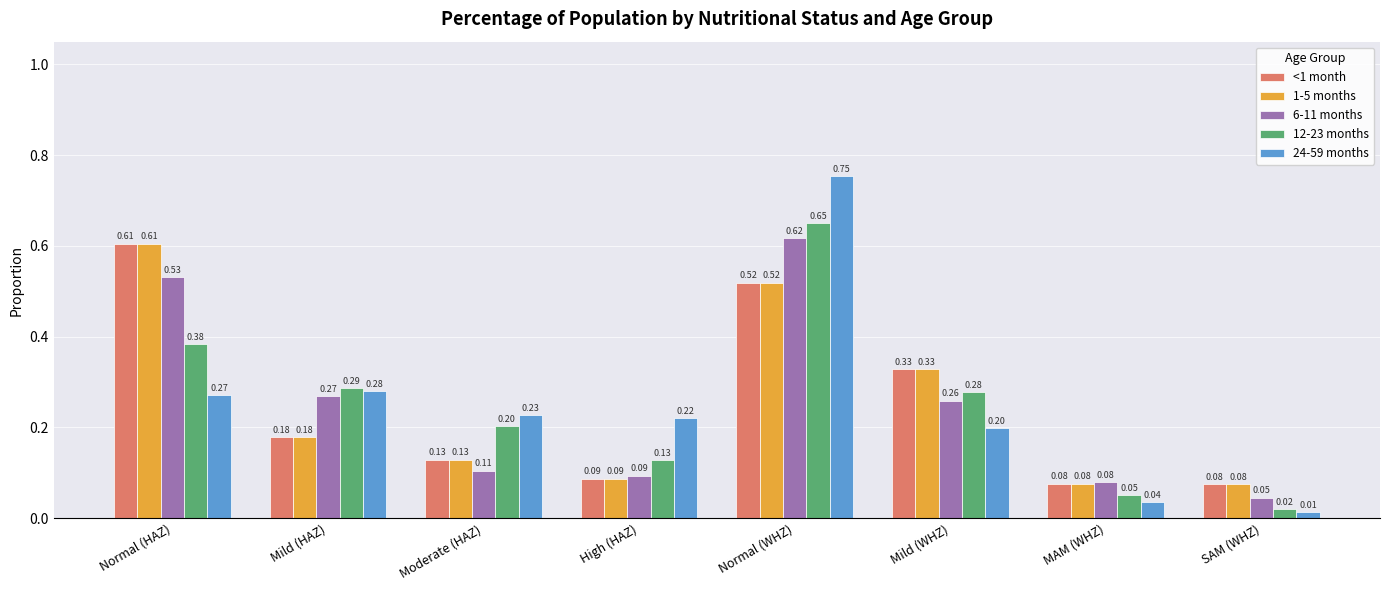

What position from the right is SAM (WHZ)?

1